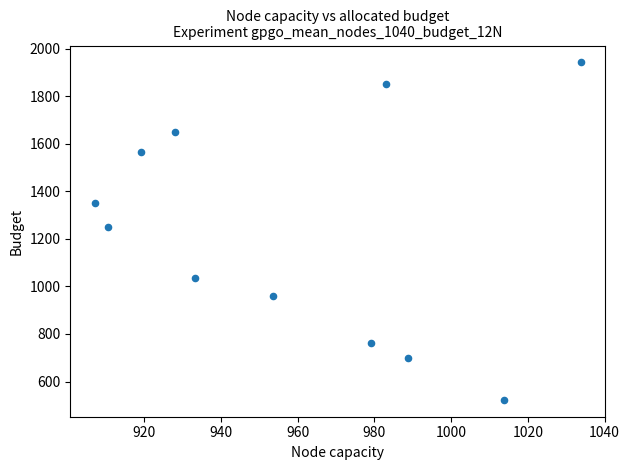

What Y value in the scatter plot is closest to 1232?

1250.7